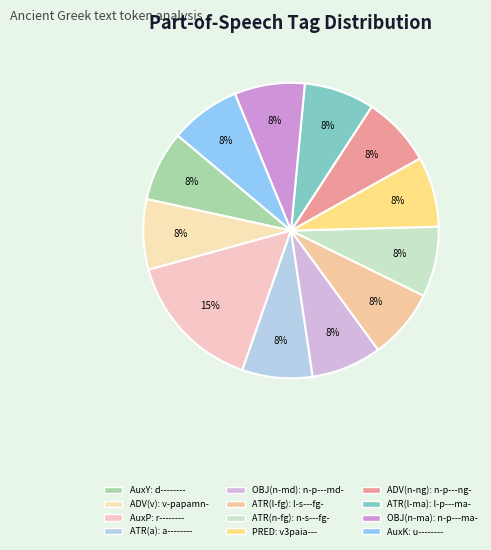

Which category has the biggest portion of the pie?

r--------